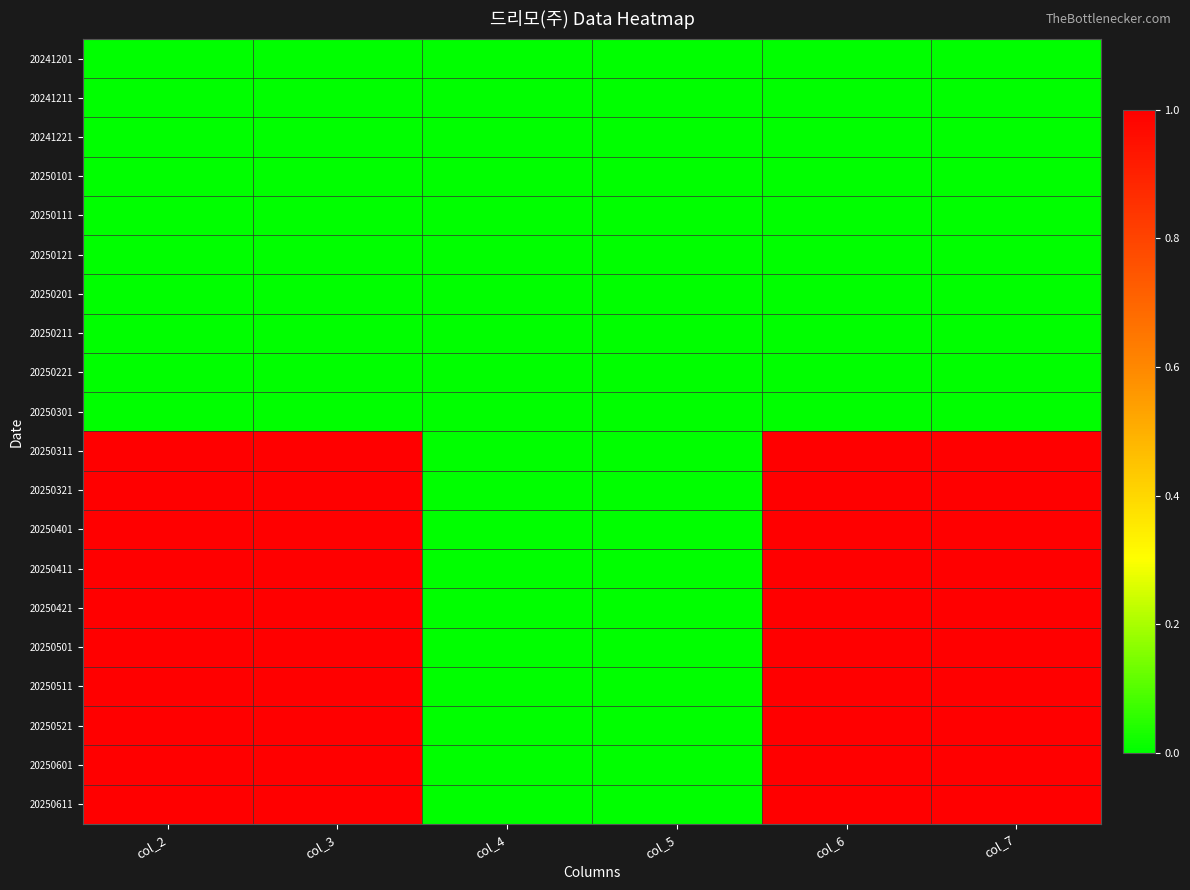

Reading left to right, what are all the values shown in this chart?

20241201: col_2=0	col_3=0	col_4=0	col_5=0	col_6=0	col_7=0
20241211: col_2=0	col_3=0	col_4=0	col_5=0	col_6=0	col_7=0
20241221: col_2=0	col_3=0	col_4=0	col_5=0	col_6=0	col_7=0
20250101: col_2=0	col_3=0	col_4=0	col_5=0	col_6=0	col_7=0
20250111: col_2=0	col_3=0	col_4=0	col_5=0	col_6=0	col_7=0
20250121: col_2=0	col_3=0	col_4=0	col_5=0	col_6=0	col_7=0
20250201: col_2=0	col_3=0	col_4=0	col_5=0	col_6=0	col_7=0
20250211: col_2=0	col_3=0	col_4=0	col_5=0	col_6=0	col_7=0
20250221: col_2=0	col_3=0	col_4=0	col_5=0	col_6=0	col_7=0
20250301: col_2=0	col_3=0	col_4=0	col_5=0	col_6=0	col_7=0
20250311: col_2=1	col_3=1	col_4=0	col_5=0	col_6=1	col_7=1
20250321: col_2=1	col_3=1	col_4=0	col_5=0	col_6=1	col_7=1
20250401: col_2=1	col_3=1	col_4=0	col_5=0	col_6=1	col_7=1
20250411: col_2=1	col_3=1	col_4=0	col_5=0	col_6=1	col_7=1
20250421: col_2=1	col_3=1	col_4=0	col_5=0	col_6=1	col_7=1
20250501: col_2=1	col_3=1	col_4=0	col_5=0	col_6=1	col_7=1
20250511: col_2=1	col_3=1	col_4=0	col_5=0	col_6=1	col_7=1
20250521: col_2=1	col_3=1	col_4=0	col_5=0	col_6=1	col_7=1
20250601: col_2=1	col_3=1	col_4=0	col_5=0	col_6=1	col_7=1
20250611: col_2=1	col_3=1	col_4=0	col_5=0	col_6=1	col_7=1